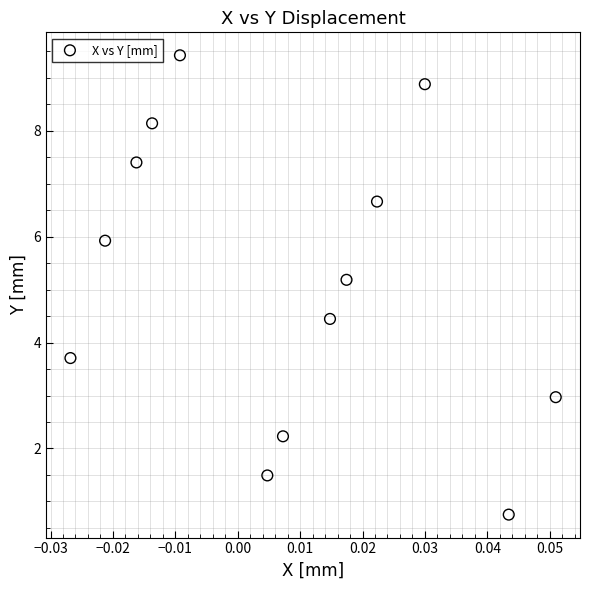

What Y value in the scatter plot is closest to 5?

5.2